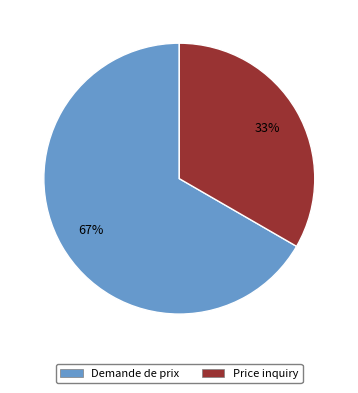

Which has a higher value, Price inquiry or Demande de prix?

Demande de prix